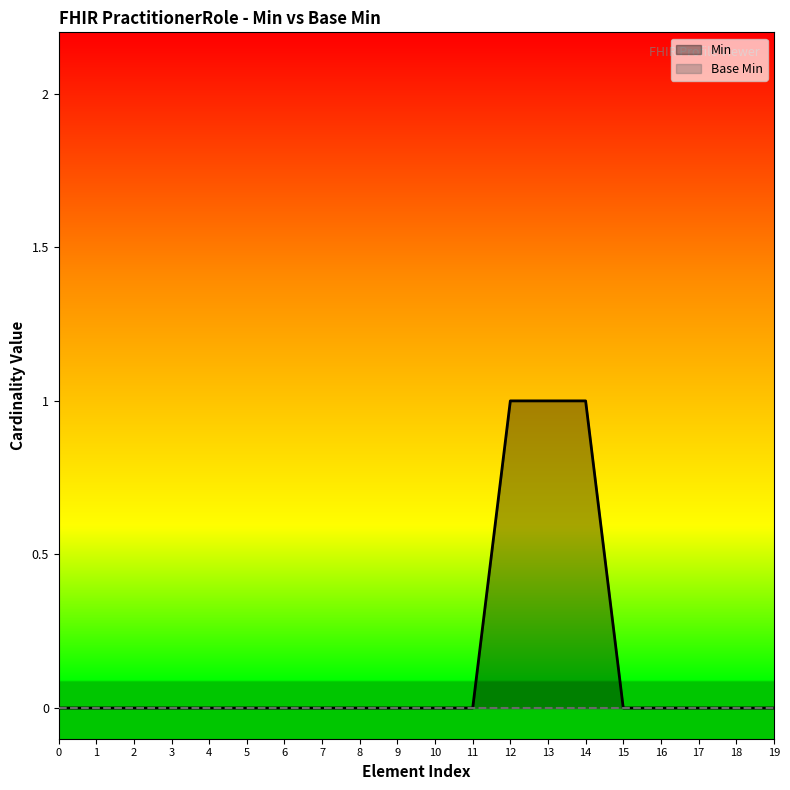

The Min series shows 1 at 13. True or false?

True